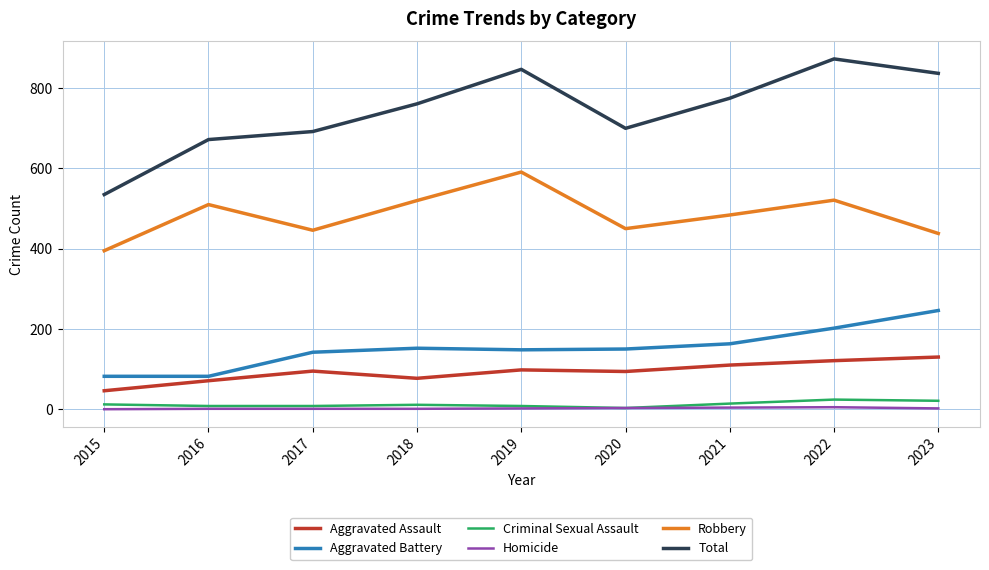

Is it true that Robbery equals 395 at 2015?

True